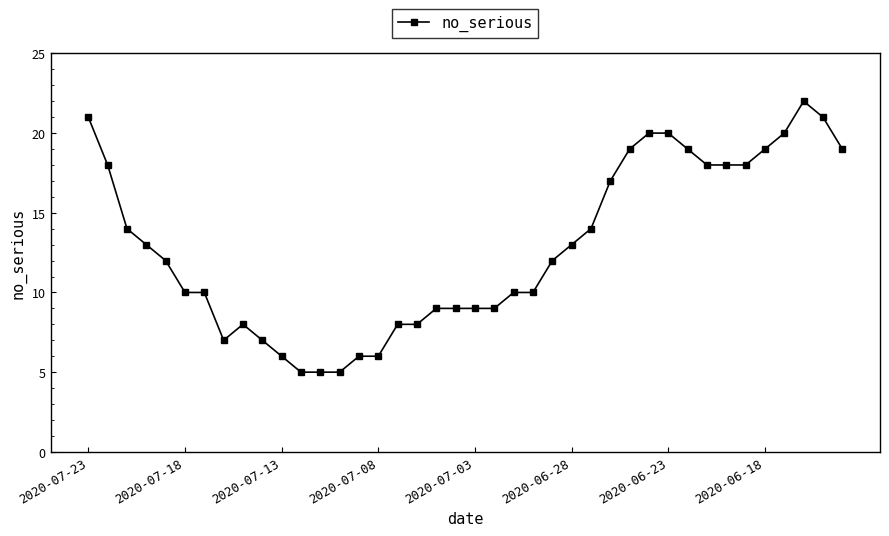

True or false: the data has more than 1 interior local peaks.

True